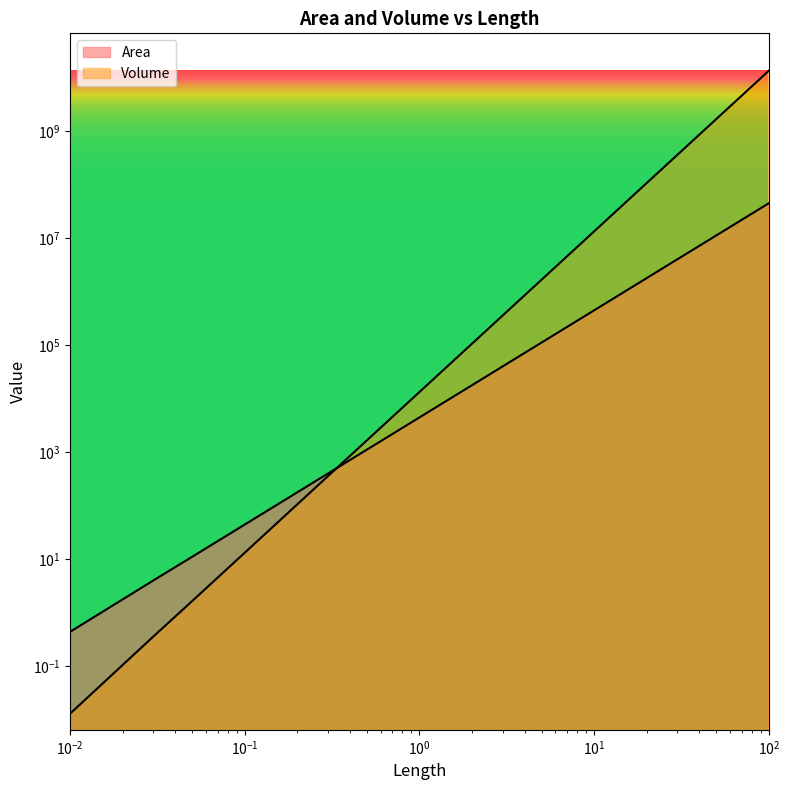

What are all the series names shown in the legend?

Area, Volume